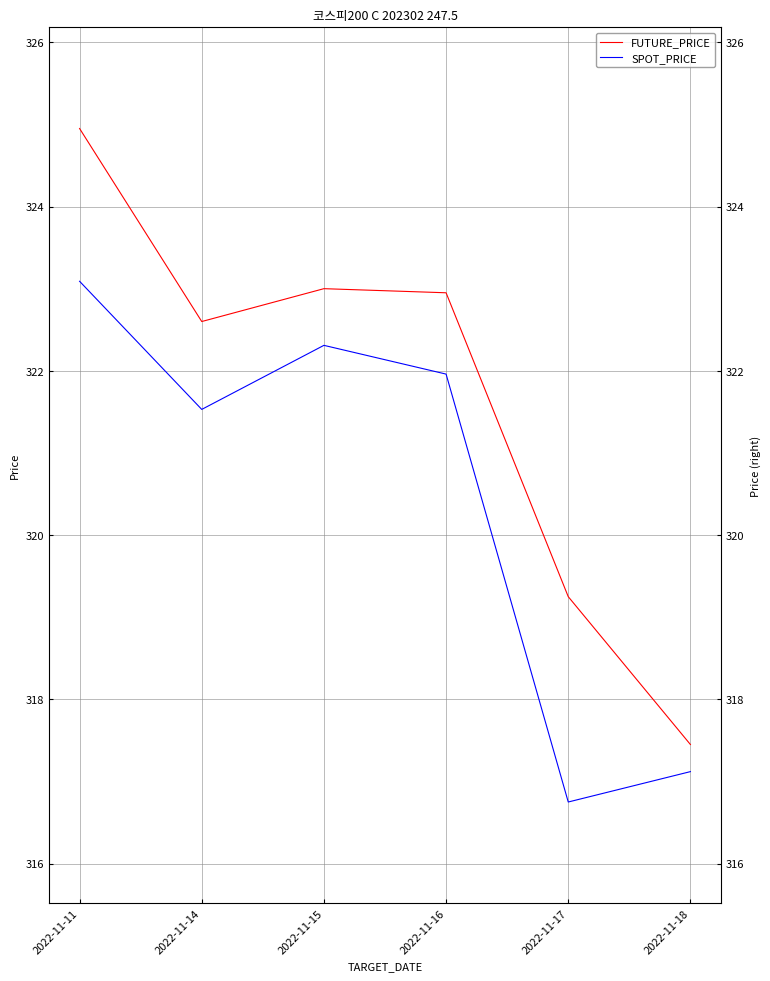

List the labels in order of SPOT_PRICE value, smallest first.

2022-11-17, 2022-11-18, 2022-11-14, 2022-11-16, 2022-11-15, 2022-11-11